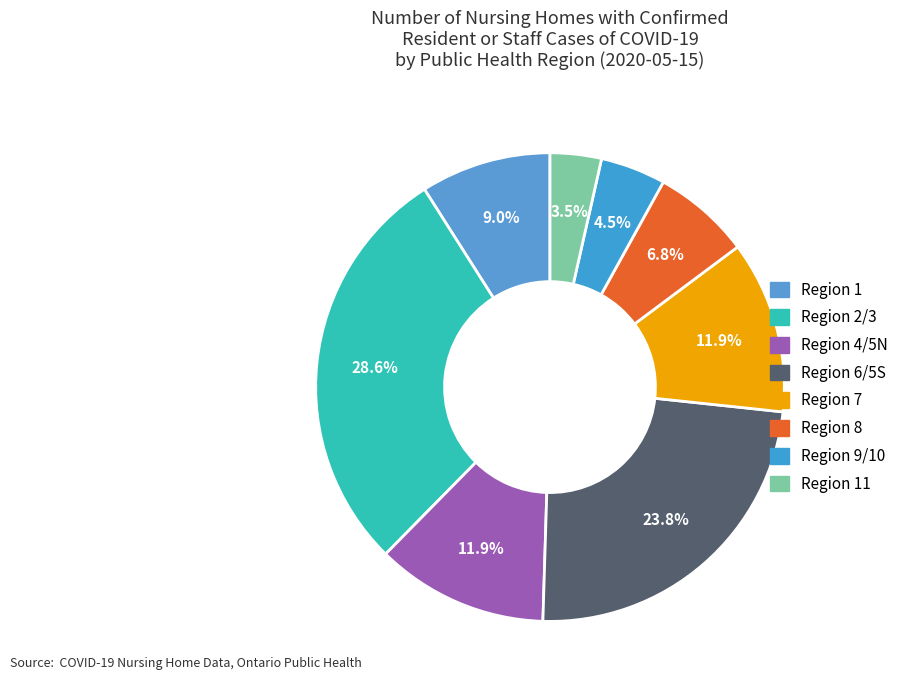

How many slices are in this pie chart?

8